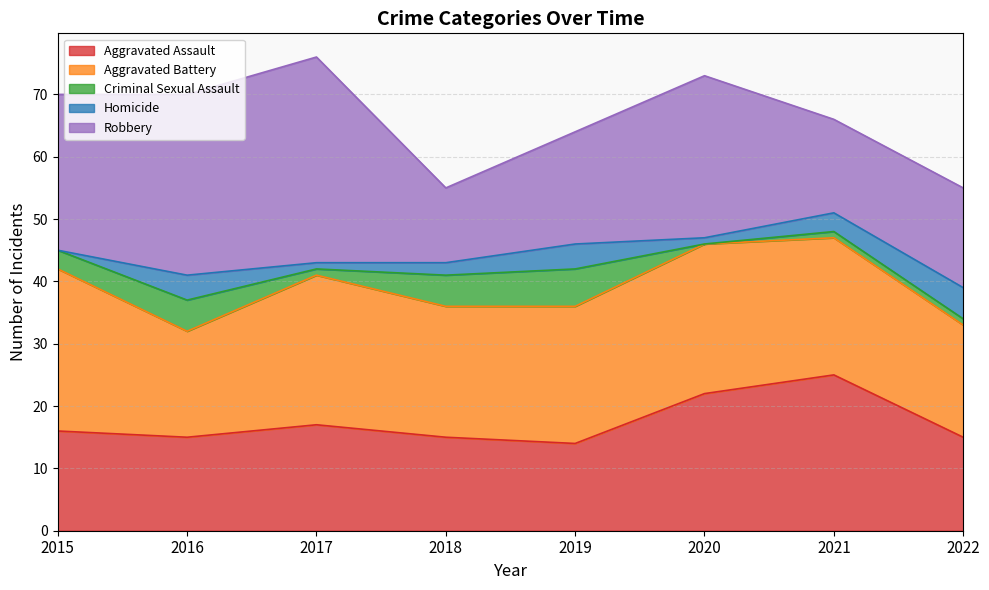

True or false: Criminal Sexual Assault and Robbery intersect in this chart.

False